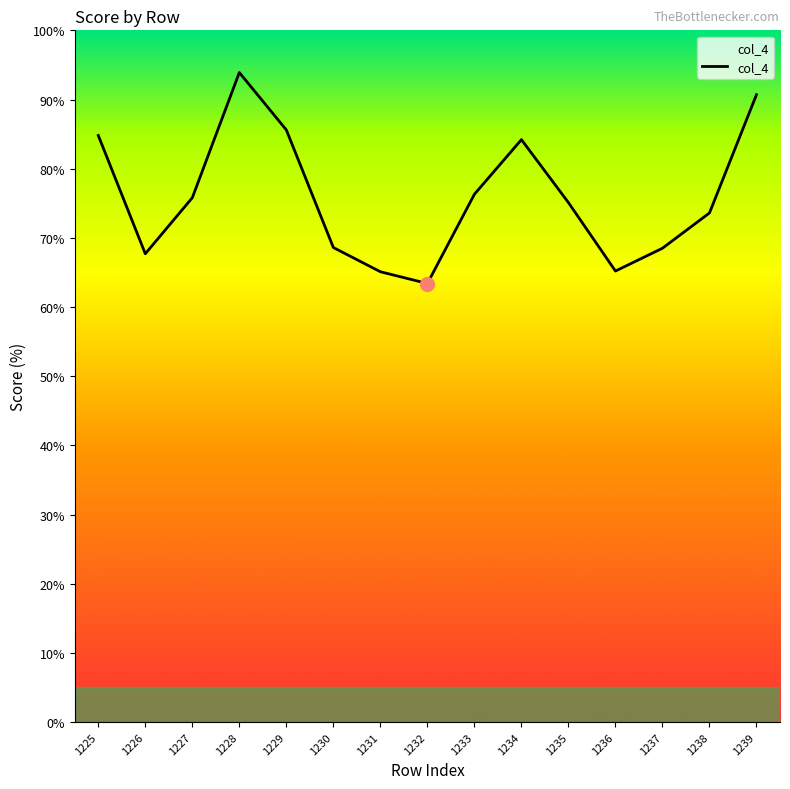

What is the difference between the maximum and minimum values?

30.5